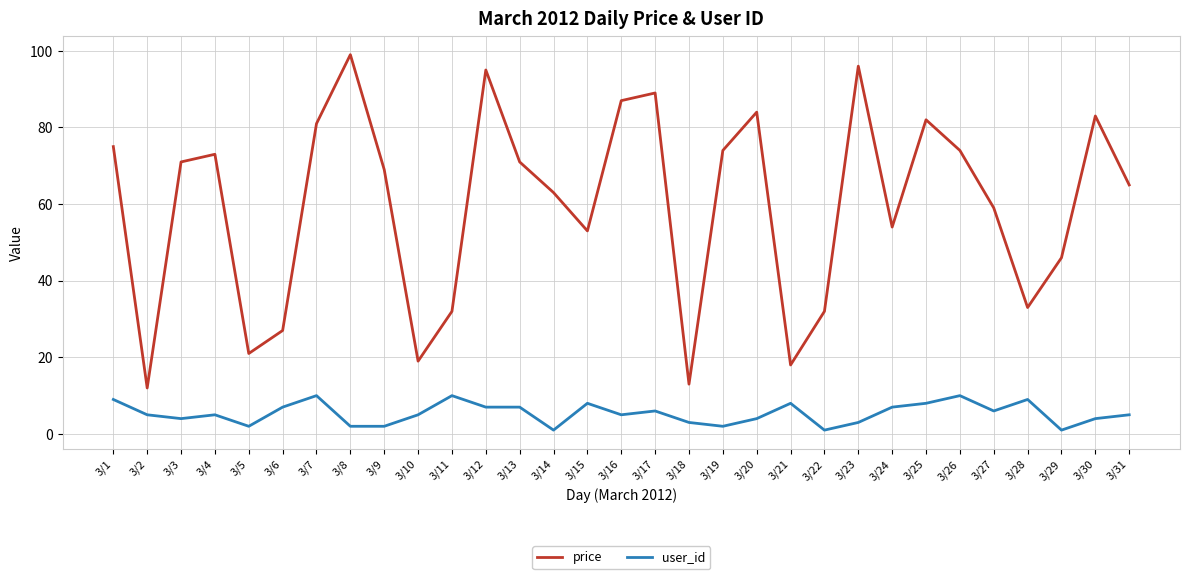

At which label does price reach its minimum?

3/2